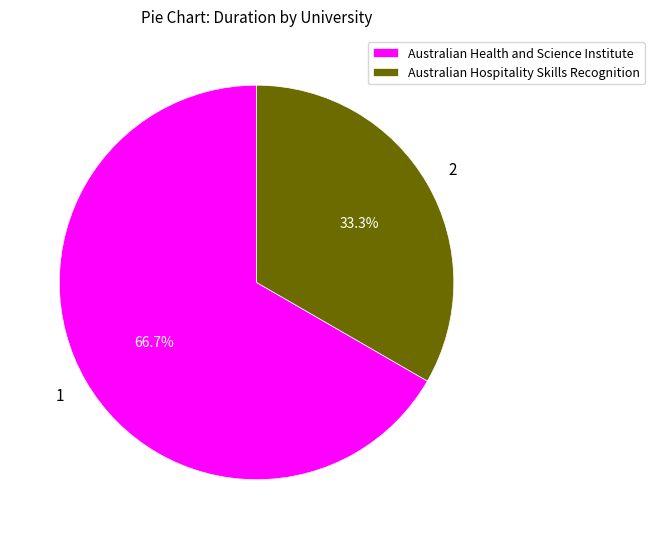

What is the ratio of the value at Australian Hospitality Skills Recognition to the value at Australian Health and Science Institute?

0.5